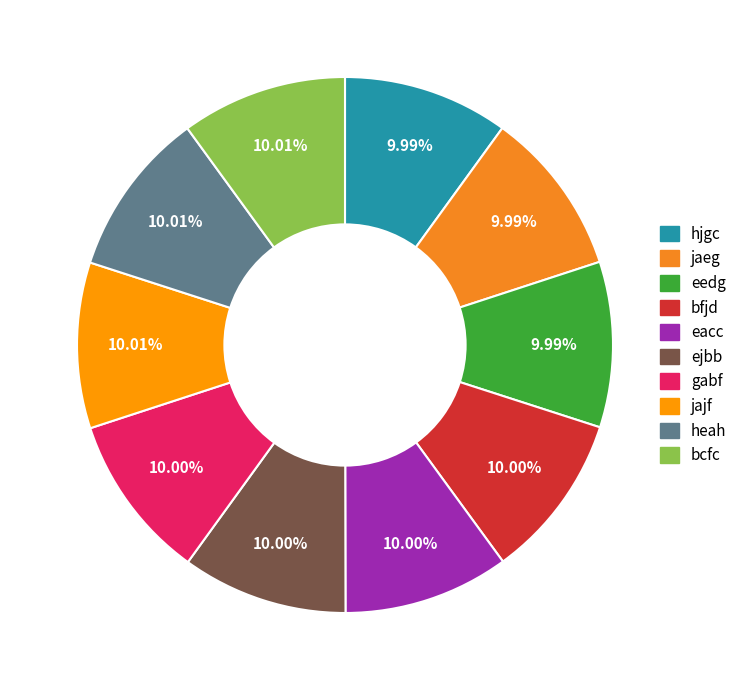

Which slice is the largest?

bcfc